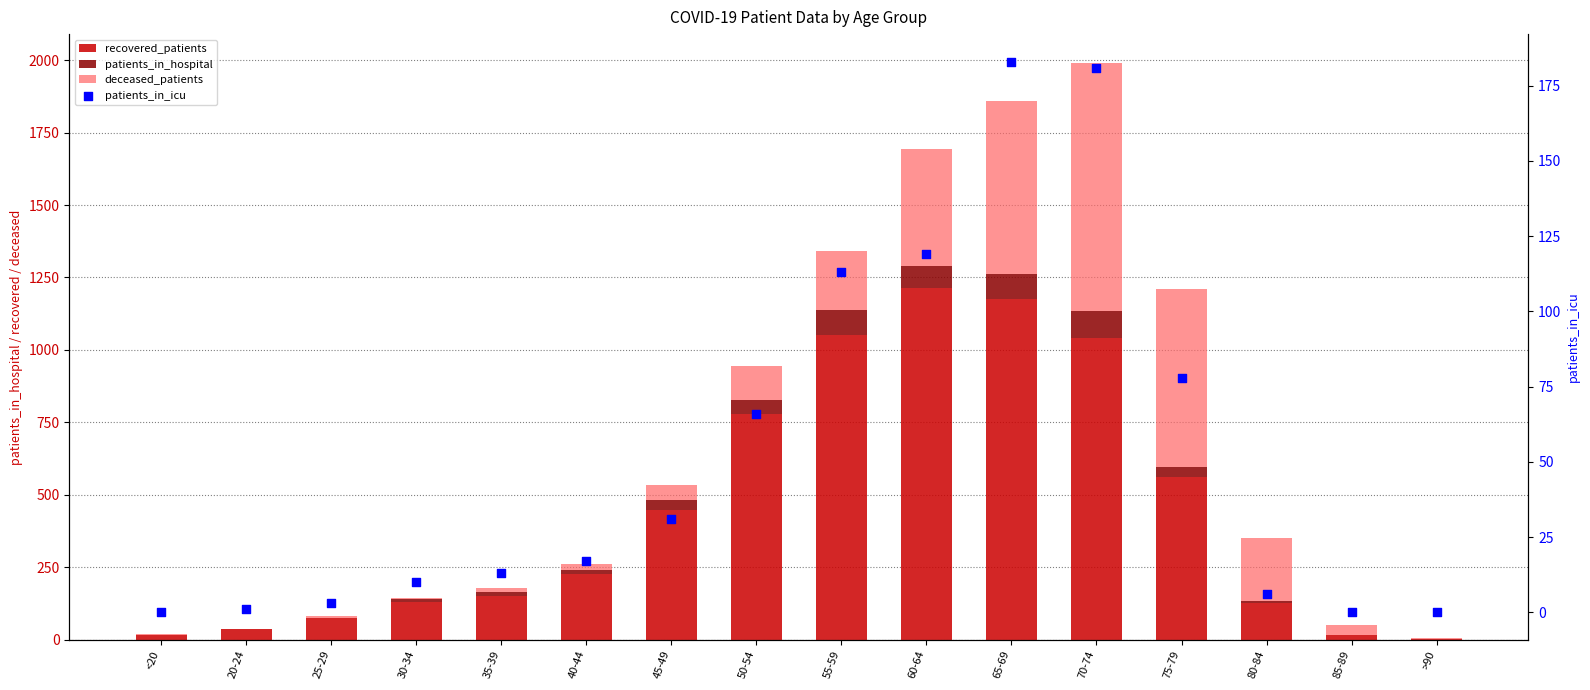

At how many categories does at least one series exceed 344?

7